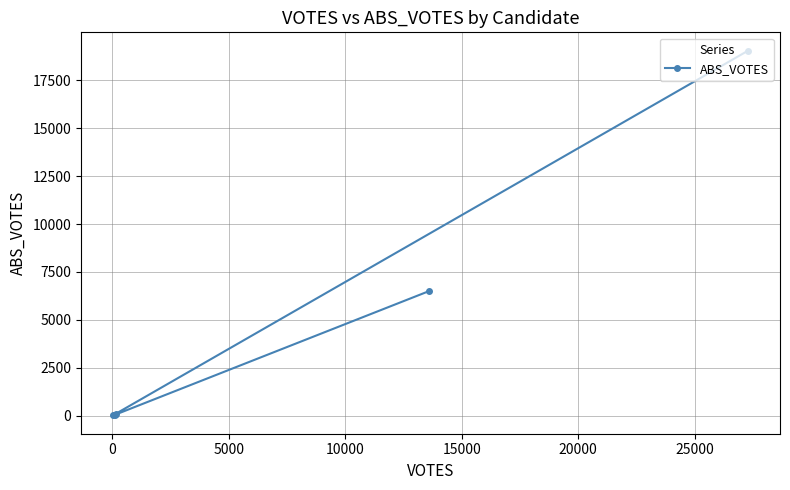

What is the maximum value shown in the chart?

19048